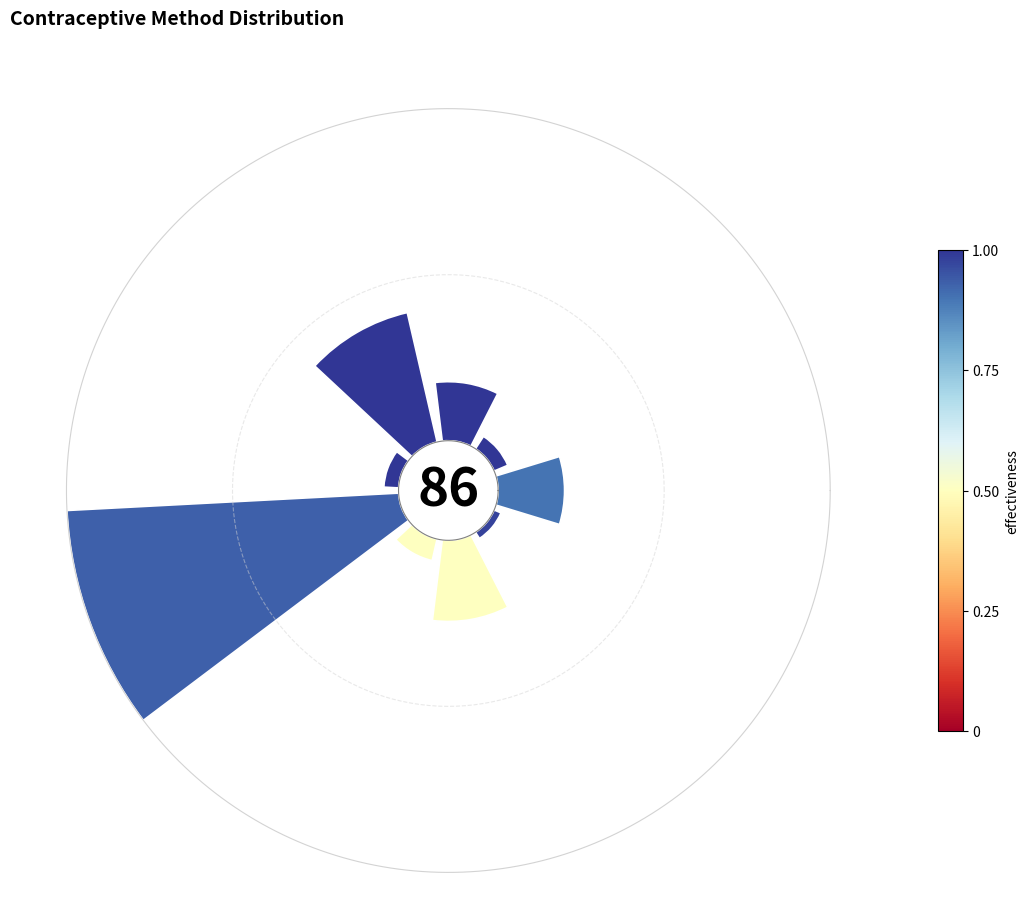

Between Condom and Injectable, which is larger?

Injectable